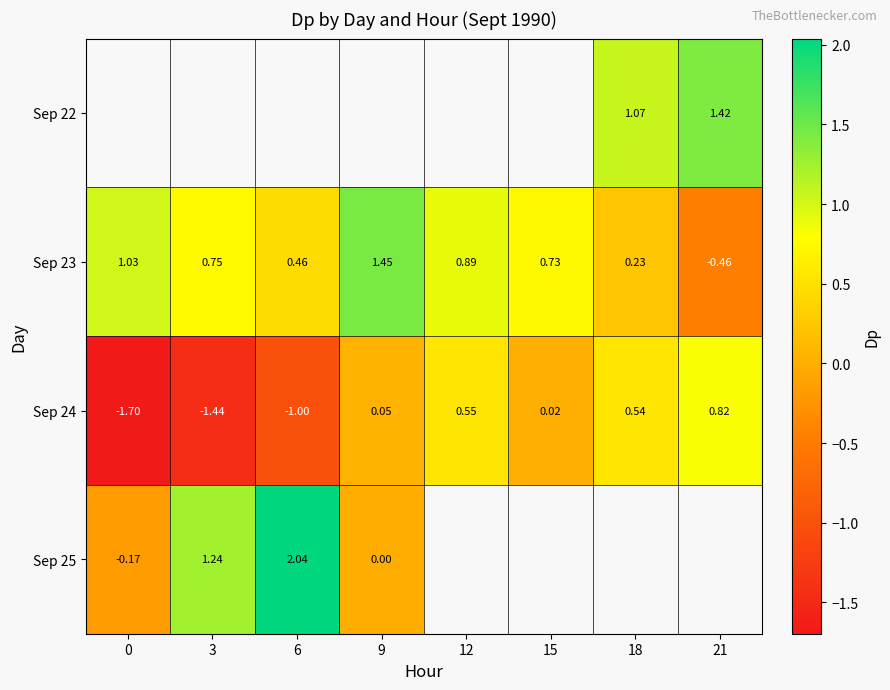

Which label corresponds to the largest value in the chart?

6